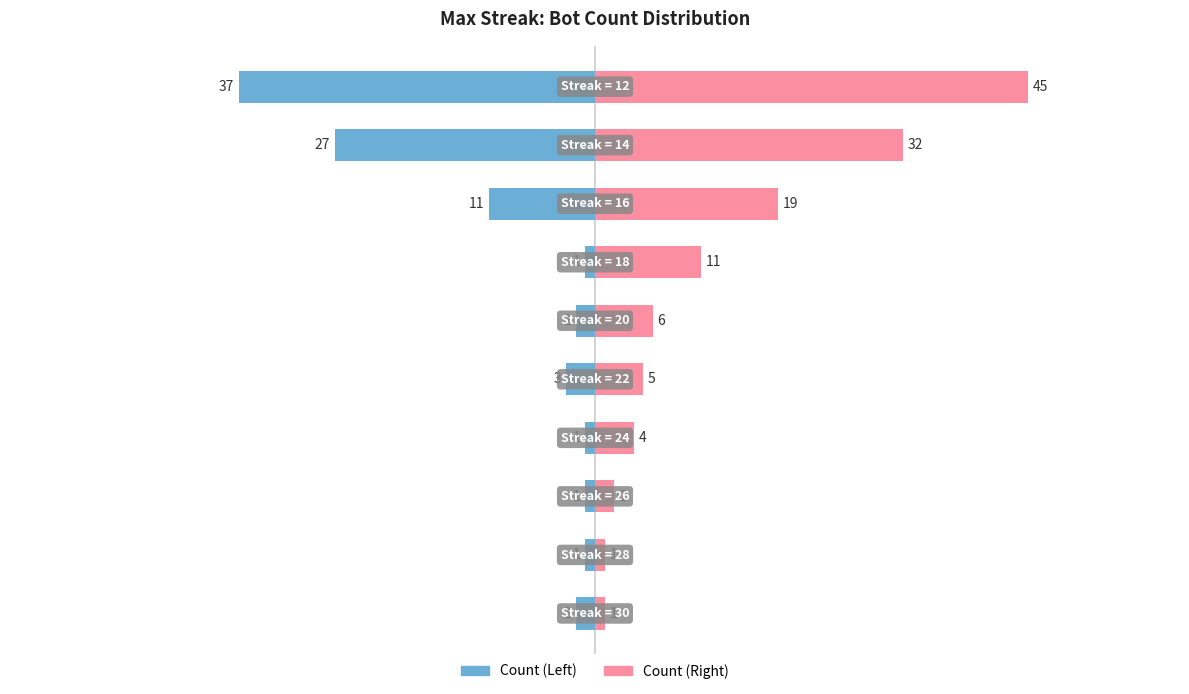

How many bars are there in total?

20